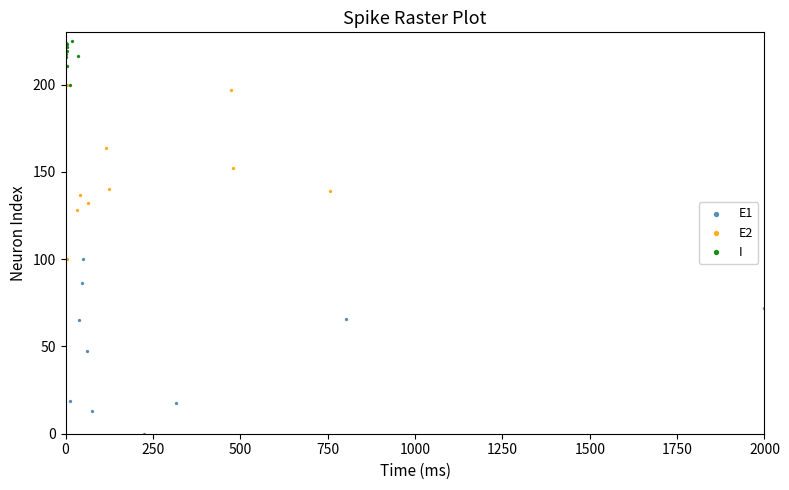

Which series contains the highest Y value?

I